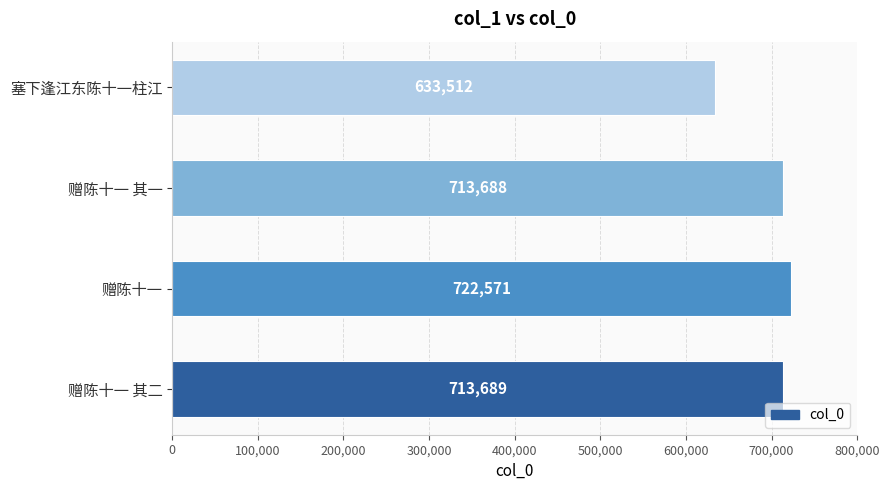

Approximately how many times larger is the value at 塞下逢江东陈十一柱江 compared to 赠陈十一 其二?

0.9